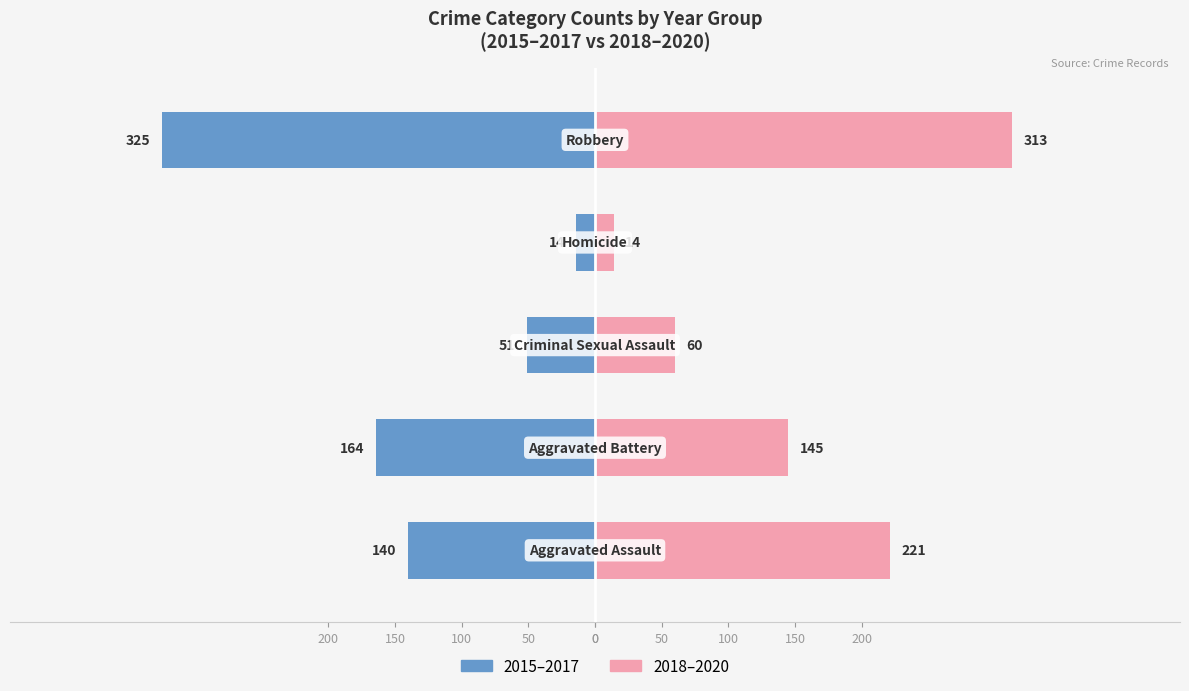

Is it true that 2018-2020 (Later) equals 221 at 0?

True